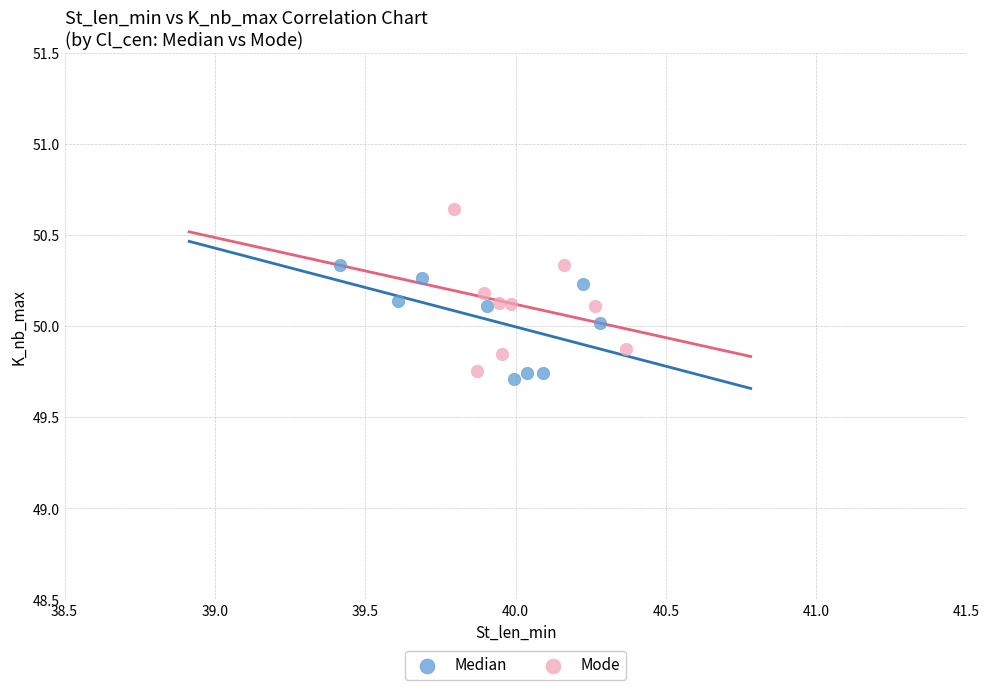

Which series has the largest Y range (max minus min)?

Mode